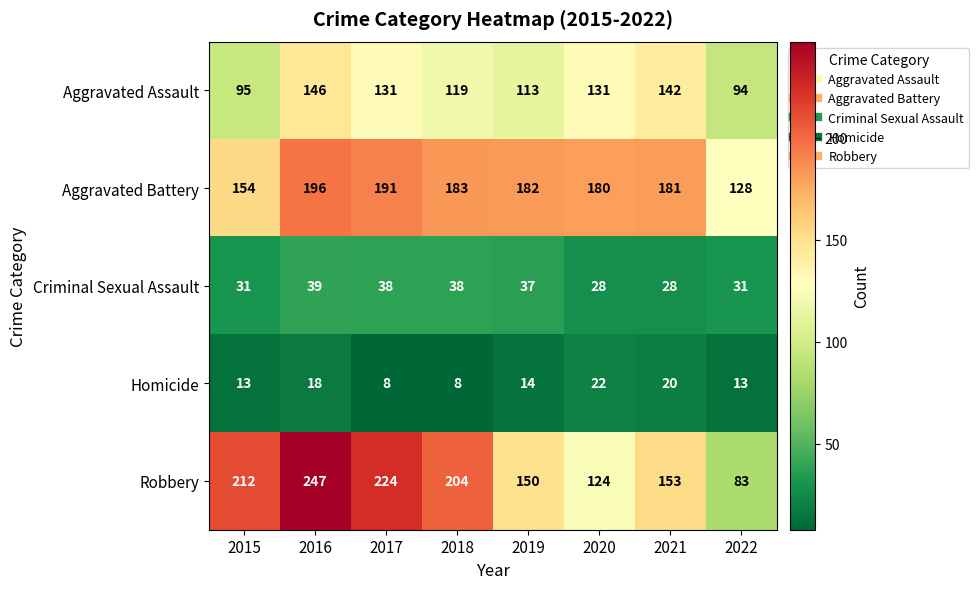

Rank the categories by Aggravated Battery value from highest to lowest.

2016, 2017, 2018, 2019, 2021, 2020, 2015, 2022